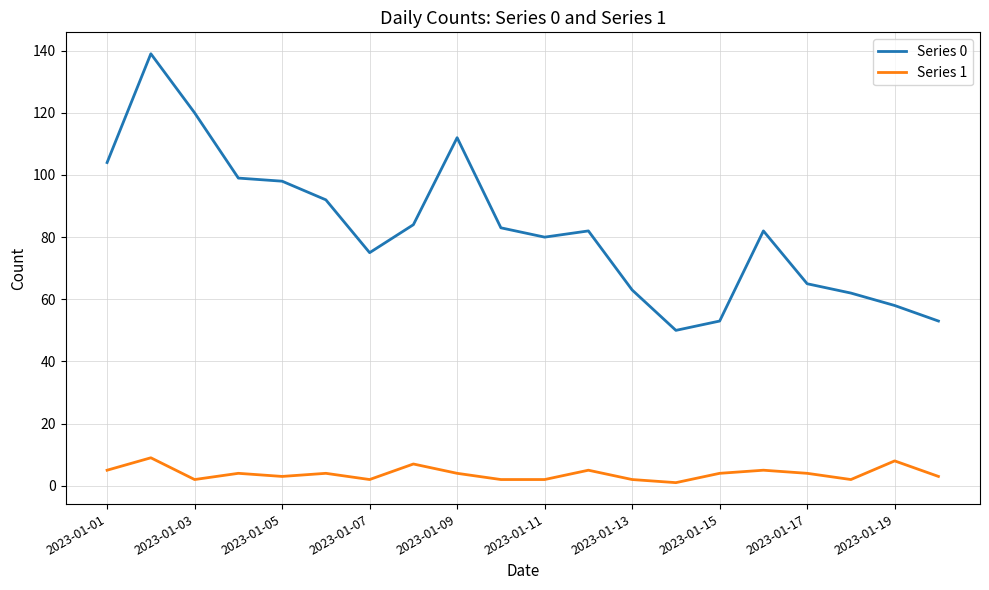

Count the number of data series in this chart.

2